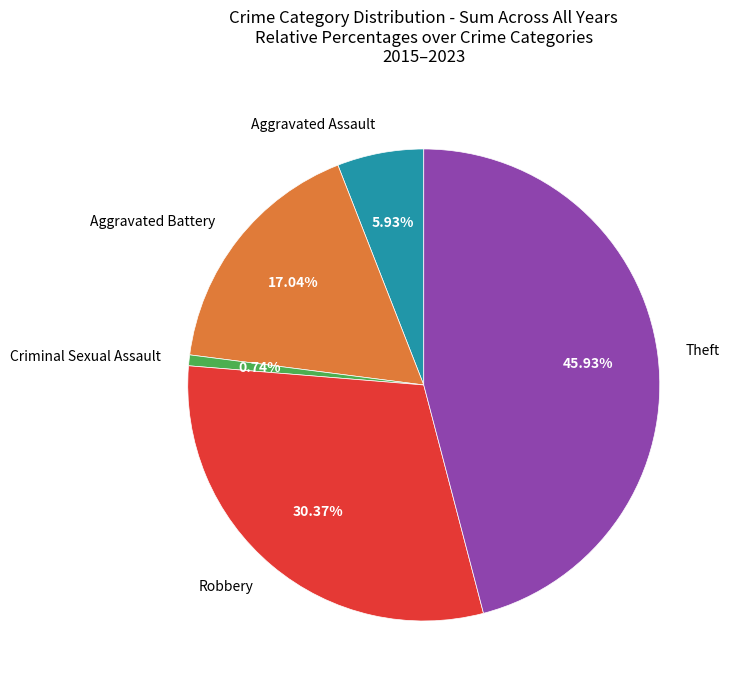

Approximately how many times larger is the value at Robbery compared to Criminal Sexual Assault?

41.0